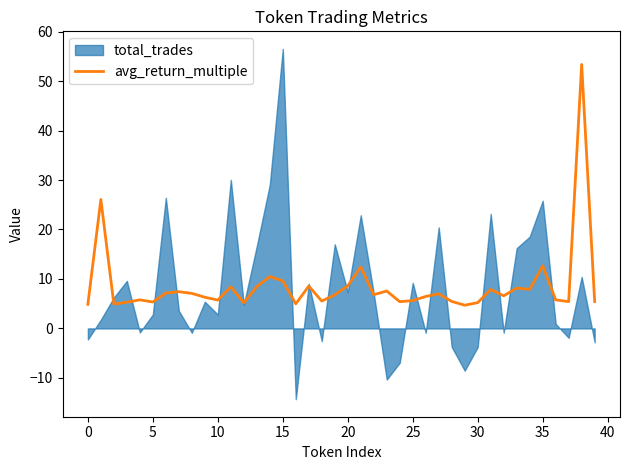

What is the minimum value for avg_return_multiple?

4.7